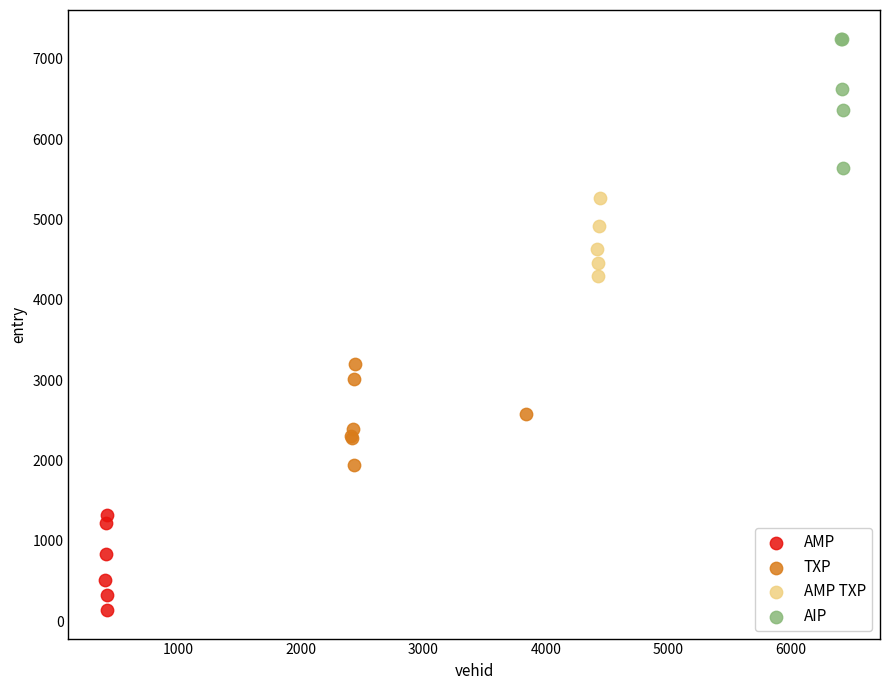

What are all the series names shown in the legend?

AMP, TXP, AMP TXP, AIP